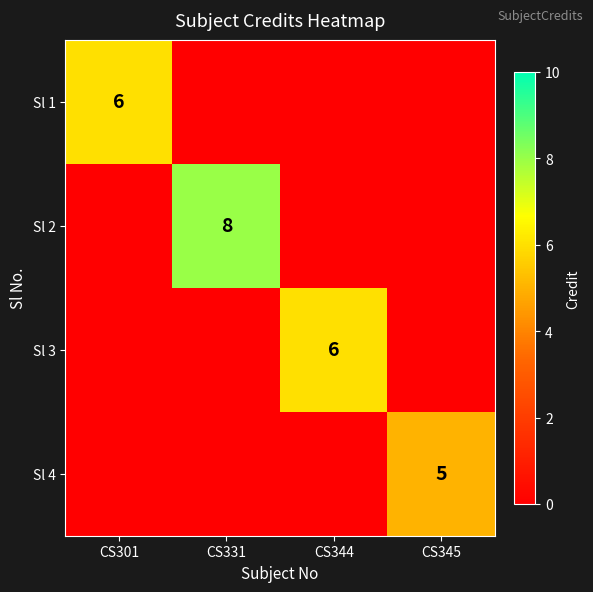

What is the difference between the highest and lowest values at CS345?

5